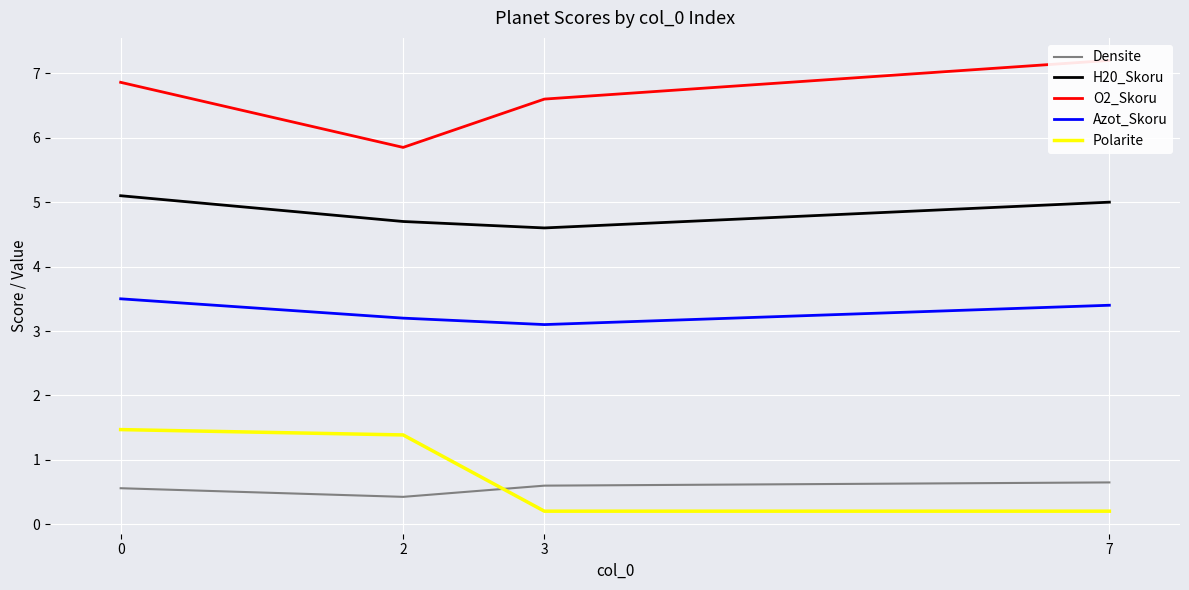

How many data points in H20_Skoru are above 5?

1